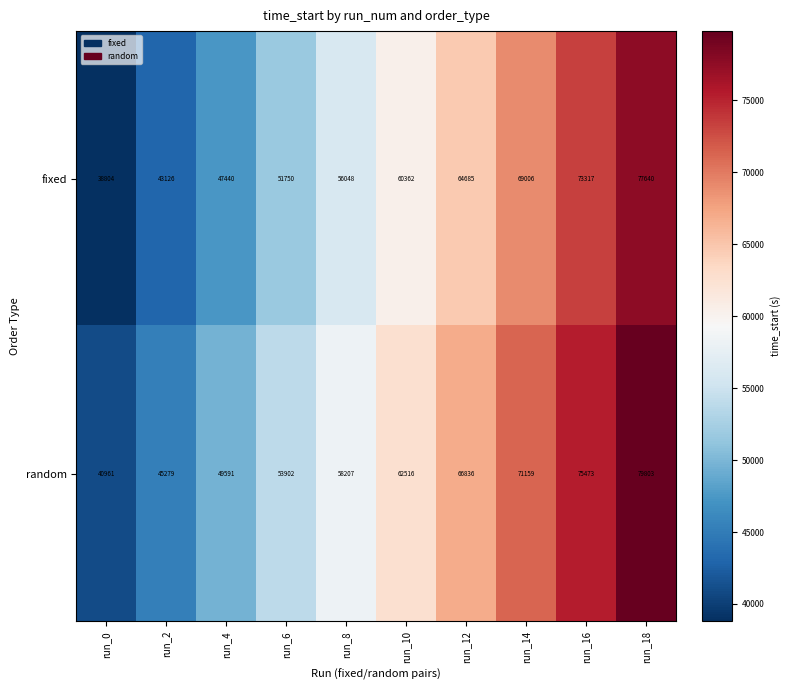

What is the sum of all fixed values?

582178